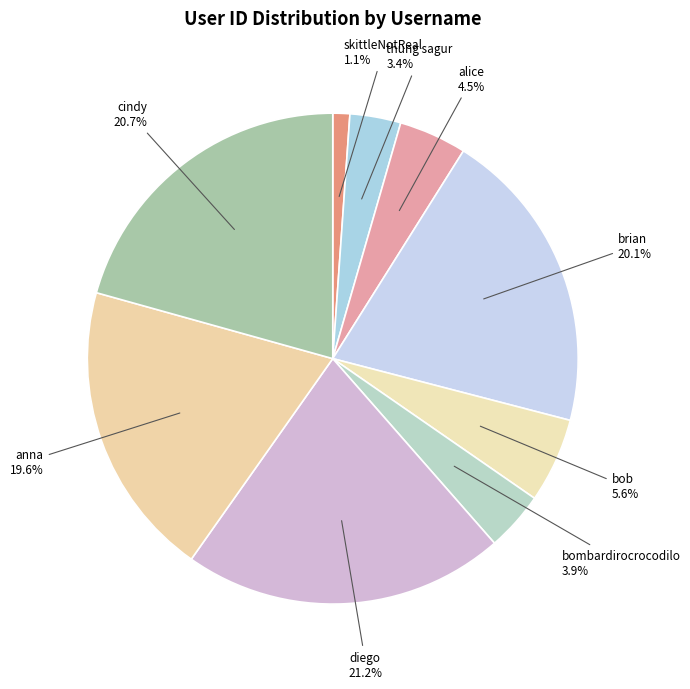

How many slices are in this pie chart?

9